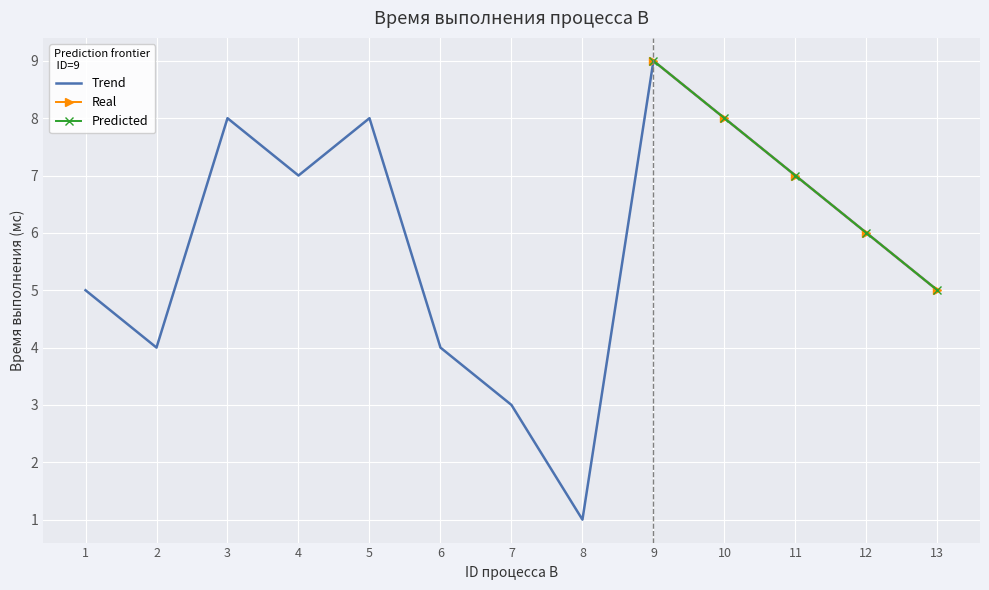

What is the maximum value shown in the chart?

9